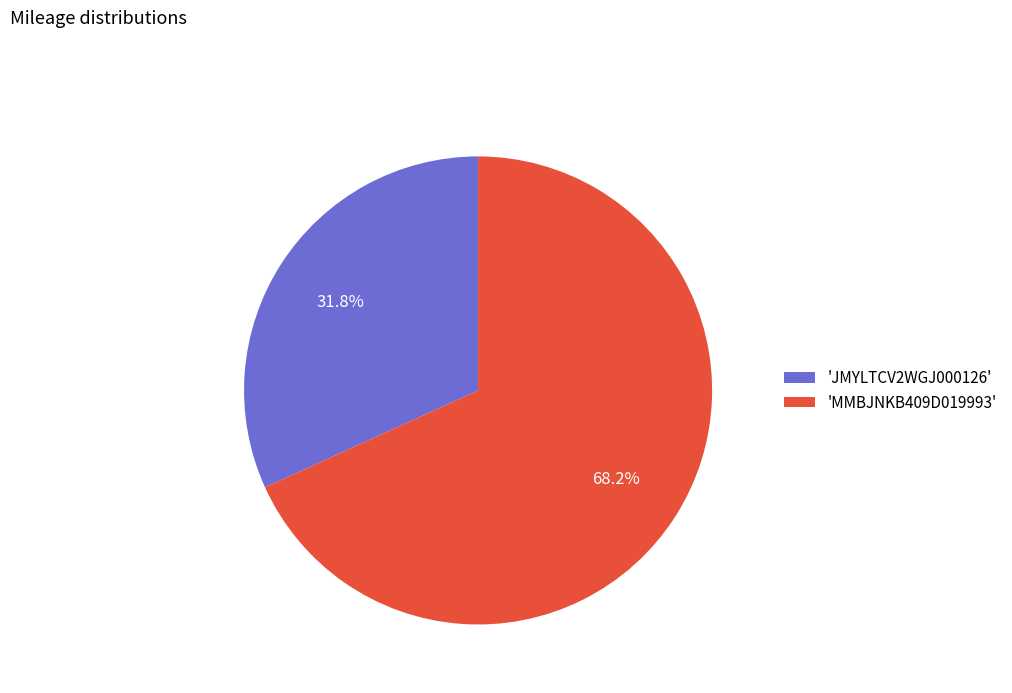

Count the number of slices in the pie.

2